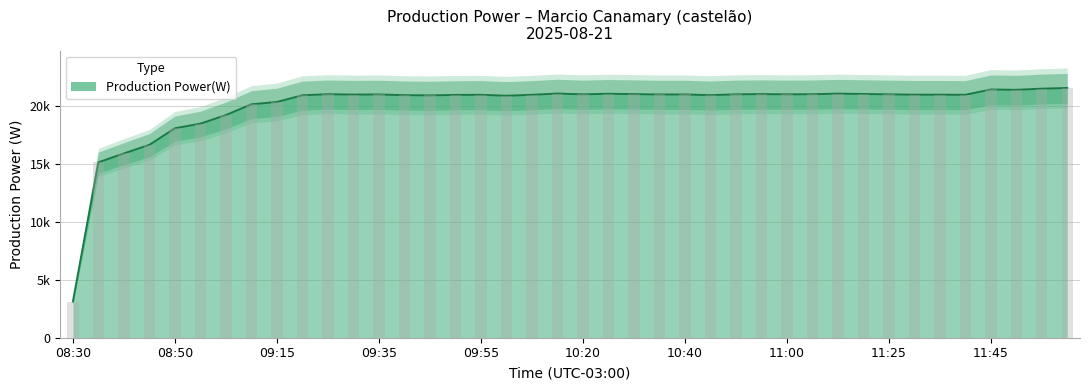

Count the number of data series in this chart.

1